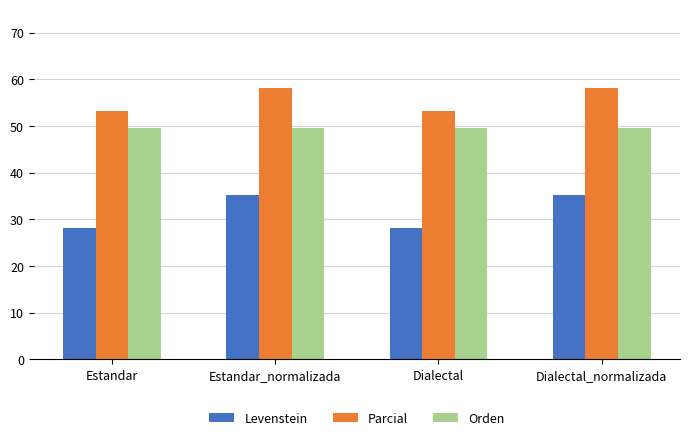

Read the Orden value at Estandar.

49.6